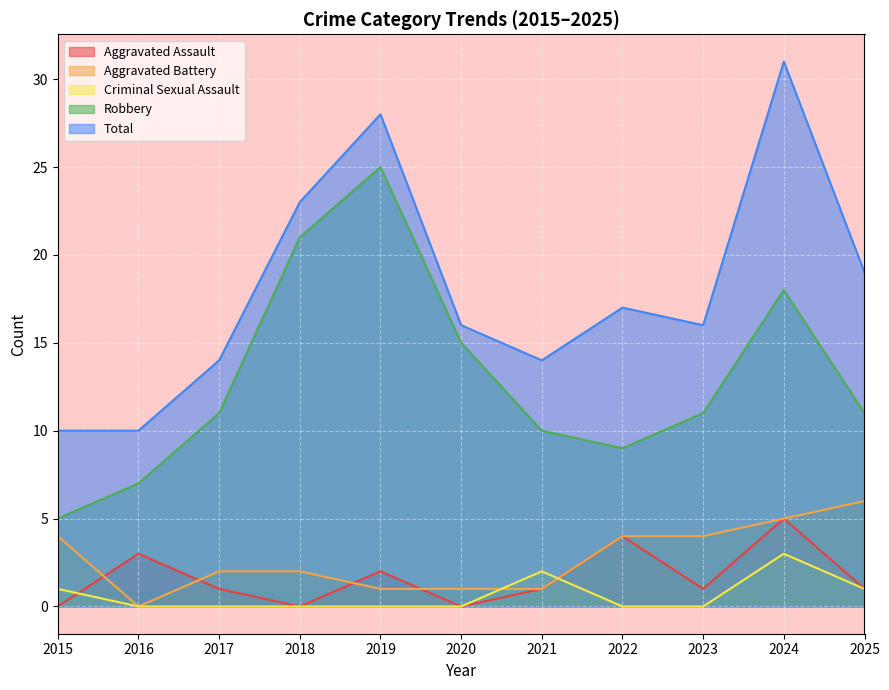

Reading right to left, extract all data points from this chart.

Aggravated Assault: 2025=1	2024=5	2023=1	2022=4	2021=1	2020=0	2019=2	2018=0	2017=1	2016=3	2015=0
Aggravated Battery: 2025=6	2024=5	2023=4	2022=4	2021=1	2020=1	2019=1	2018=2	2017=2	2016=0	2015=4
Criminal Sexual Assault: 2025=1	2024=3	2023=0	2022=0	2021=2	2020=0	2019=0	2018=0	2017=0	2016=0	2015=1
Robbery: 2025=11	2024=18	2023=11	2022=9	2021=10	2020=15	2019=25	2018=21	2017=11	2016=7	2015=5
Total: 2025=19	2024=31	2023=16	2022=17	2021=14	2020=16	2019=28	2018=23	2017=14	2016=10	2015=10